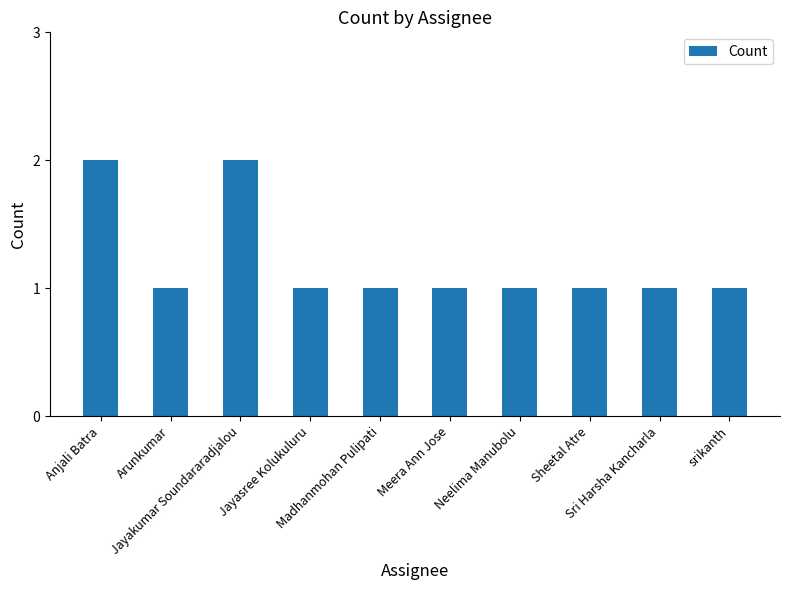

True or false: the data shows 0 at Jayasree Kolukuluru.

False